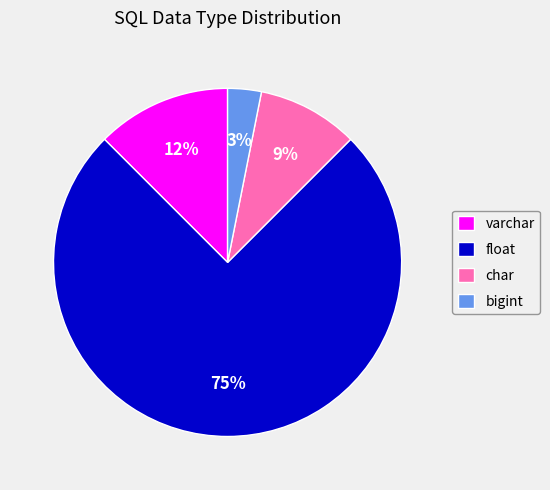

Rank the categories by value from lowest to highest.

bigint, char, varchar, float